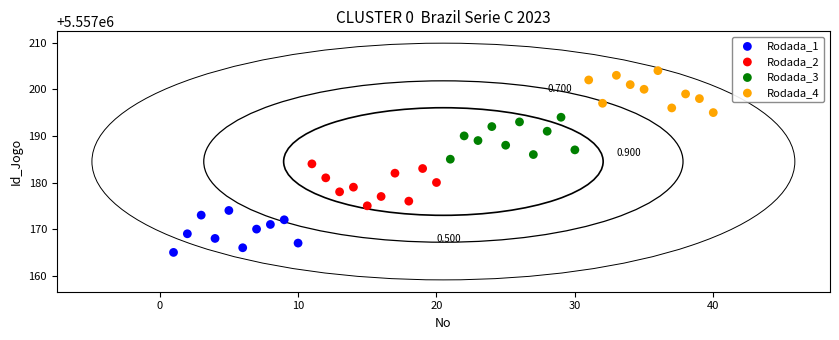

What are all the series names shown in the legend?

Rodada_1, Rodada_2, Rodada_3, Rodada_4